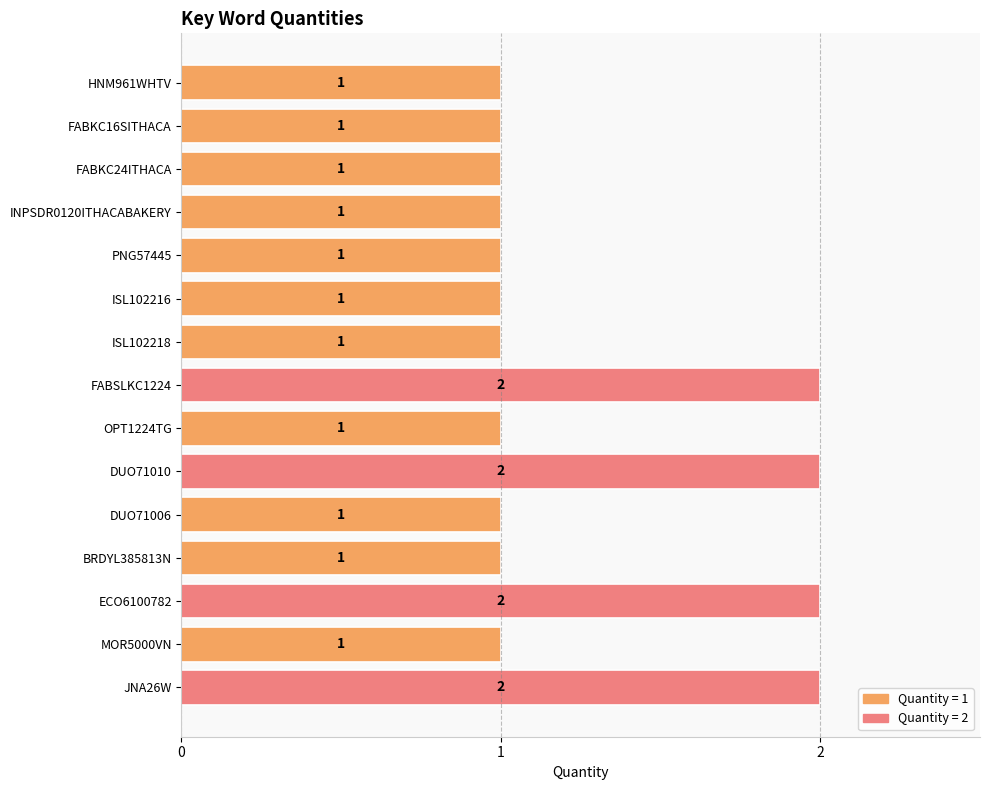

Count the values in the range 1 to 2.

15